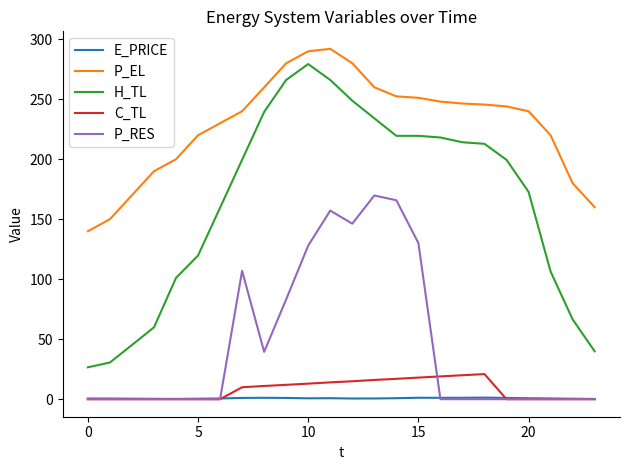

True or false: P_RES and P_EL intersect in this chart.

False